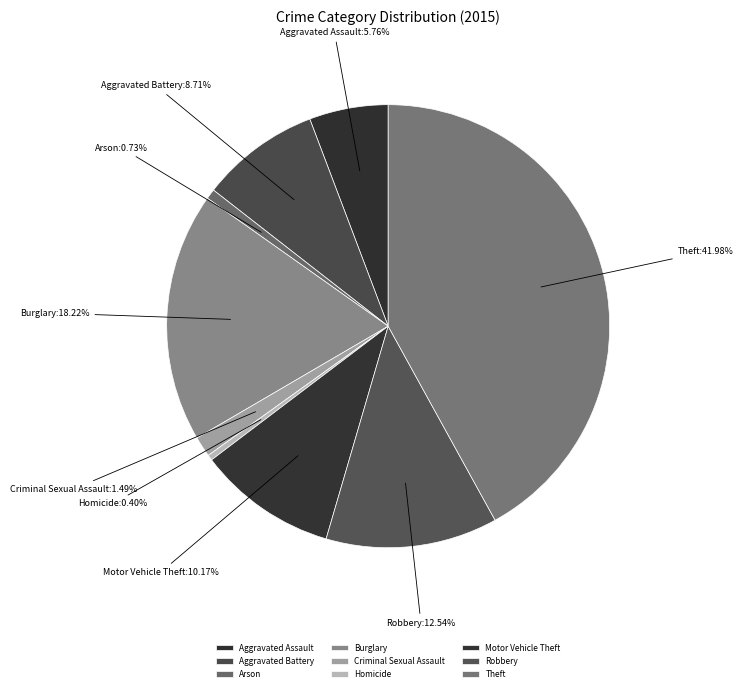

Is the sum of Criminal Sexual Assault and Aggravated Assault greater than half?

No